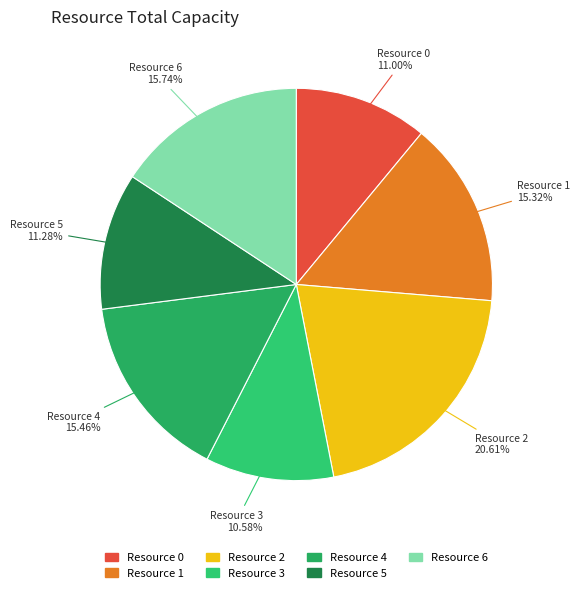

Combined, do Resource 1 and Resource 0 account for over 50%?

No